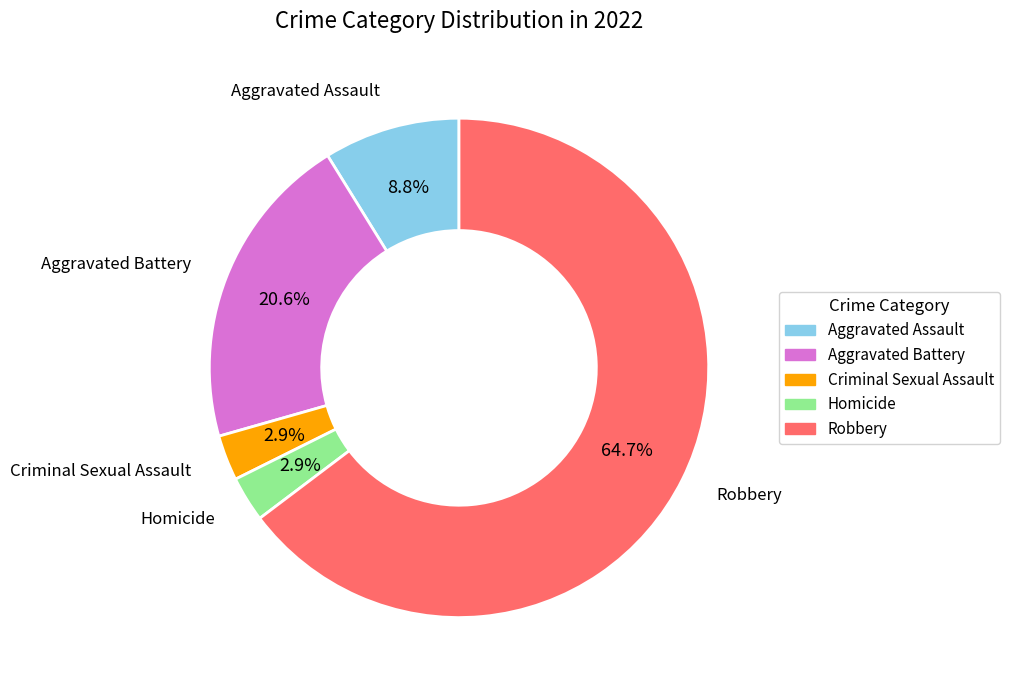

To the nearest percent, what portion does Robbery represent?

65%